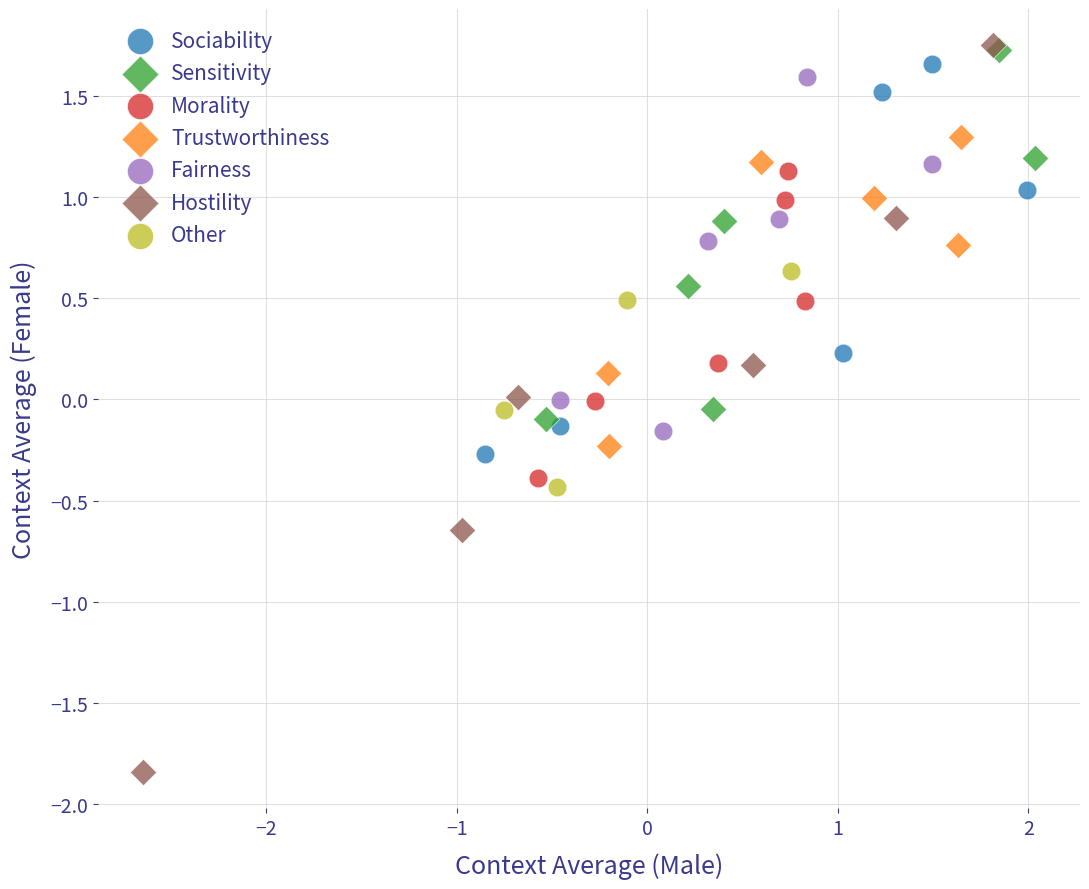

What are all the series names shown in the legend?

Sociability, Sensitivity, Morality, Trustworthiness, Fairness, Hostility, Other